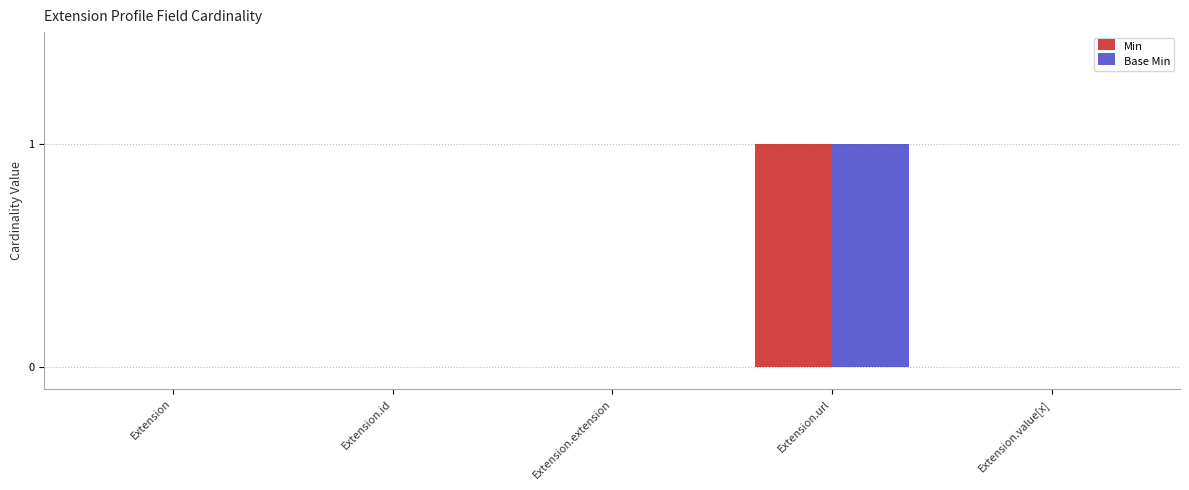

The value of Min at Extension.extension is 0. True or false?

True